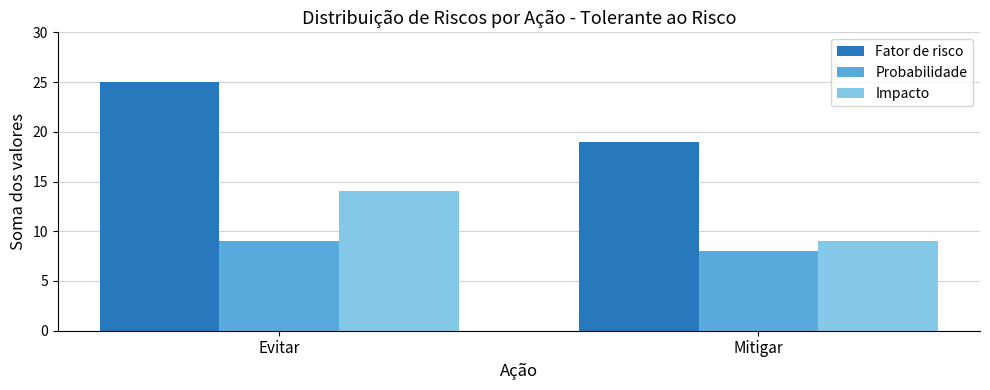

What is the approximate value of Probabilidade at Evitar?

9